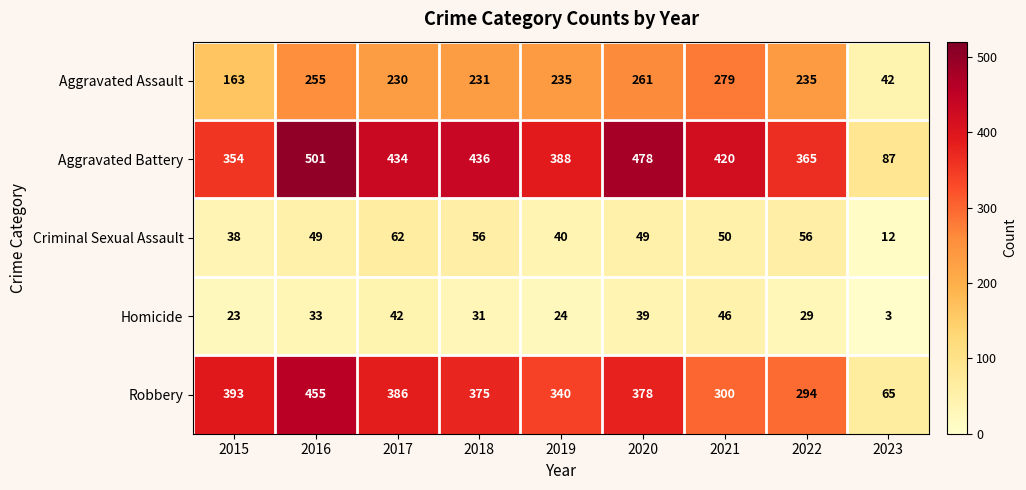

What is the maximum value shown in the chart?

501